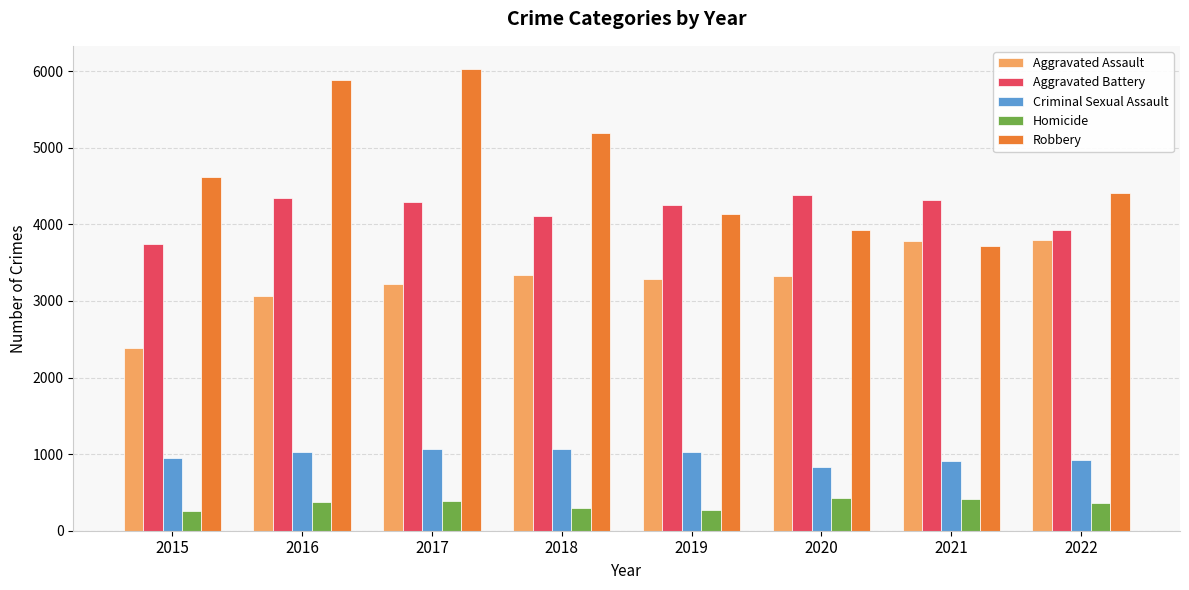

What value does the Aggravated Assault series have at 2018?

3338